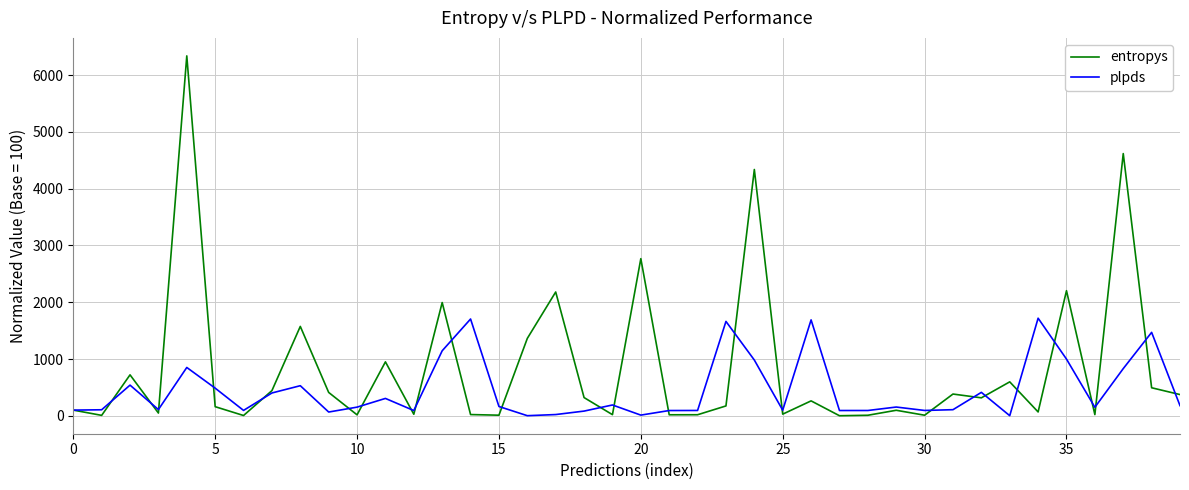

List the series in order of their peak value, lowest first.

plpds, entropys